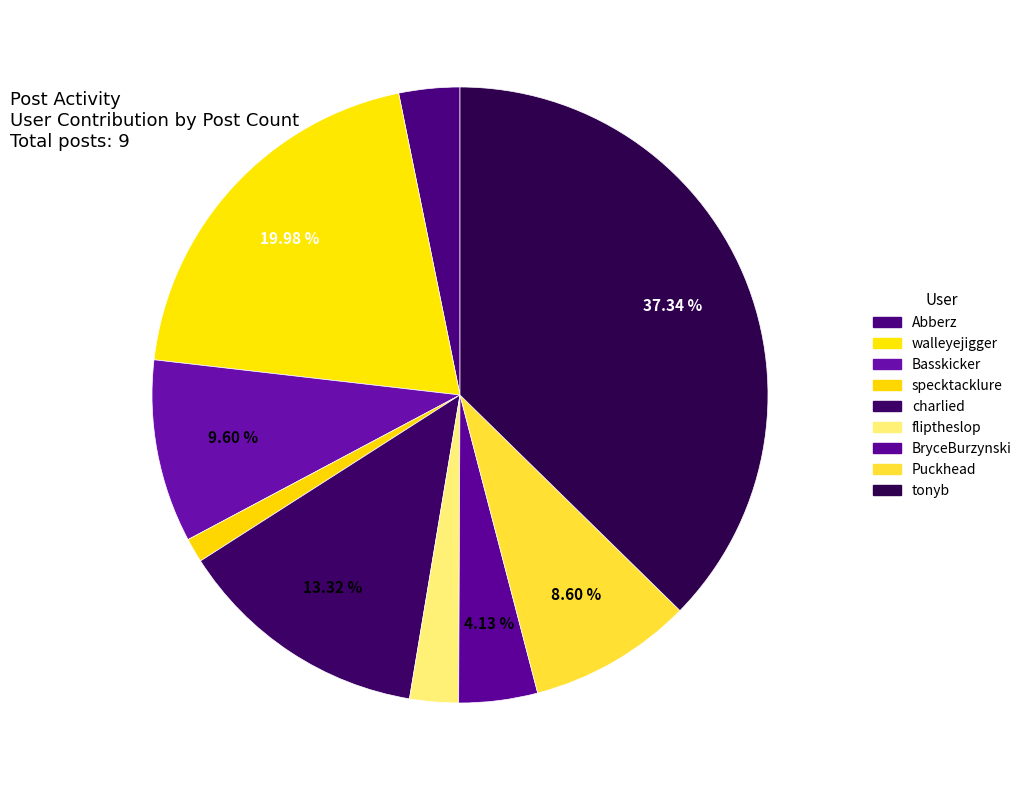

Which has a higher value, specktacklure or walleyejigger?

walleyejigger